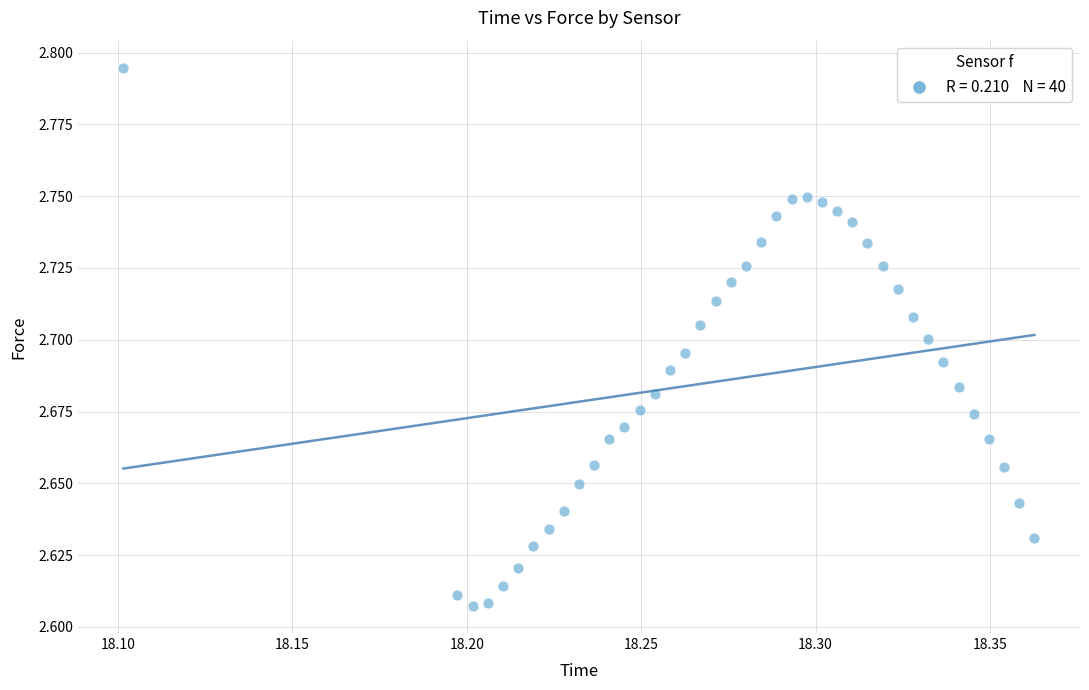

What is the range of X values (max minus min)?

0.3